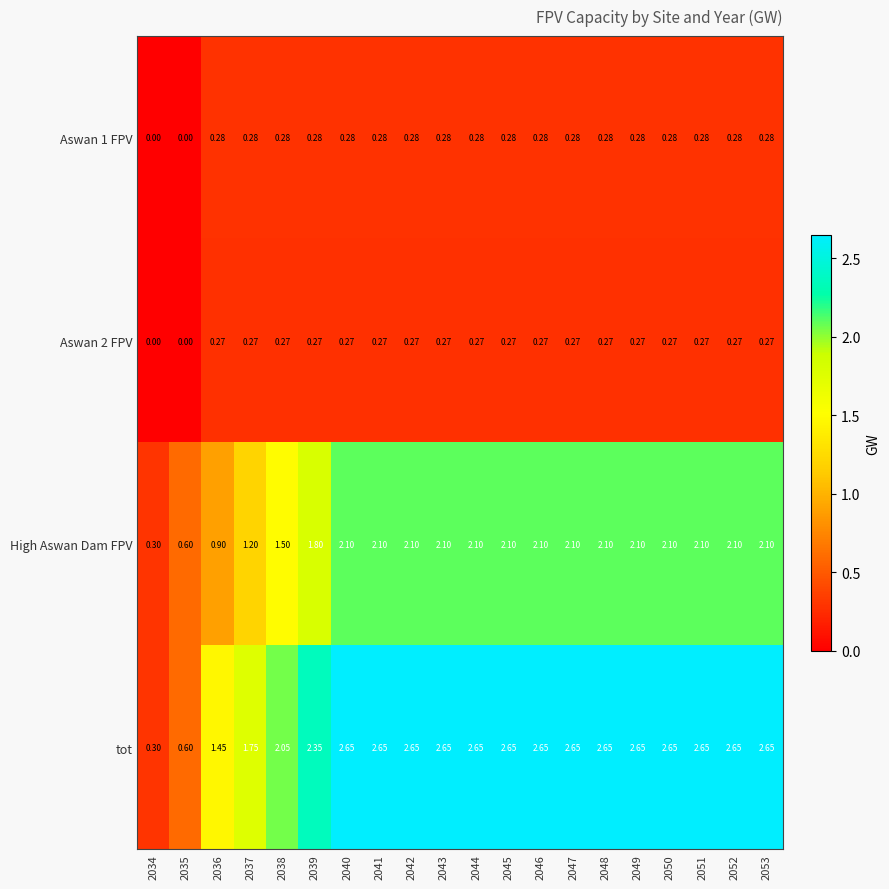

List the series in order of their peak value, lowest first.

Aswan 2 FPV, Aswan 1 FPV, High Aswan Dam FPV, tot